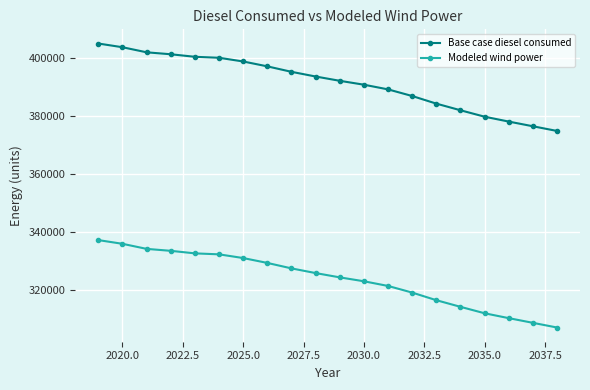

What is the minimum value for Modeled wind power?

307143.8